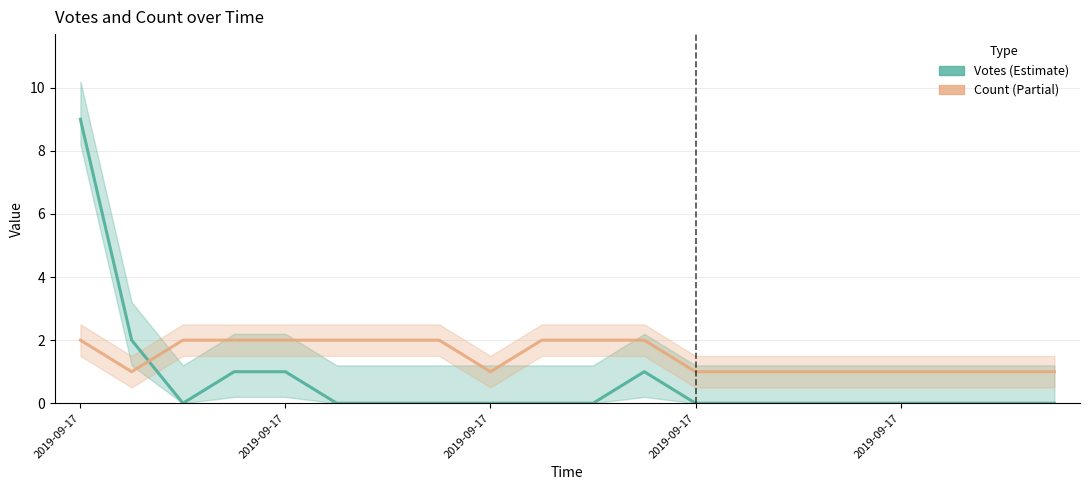

How many positive values does the Votes series have?

5